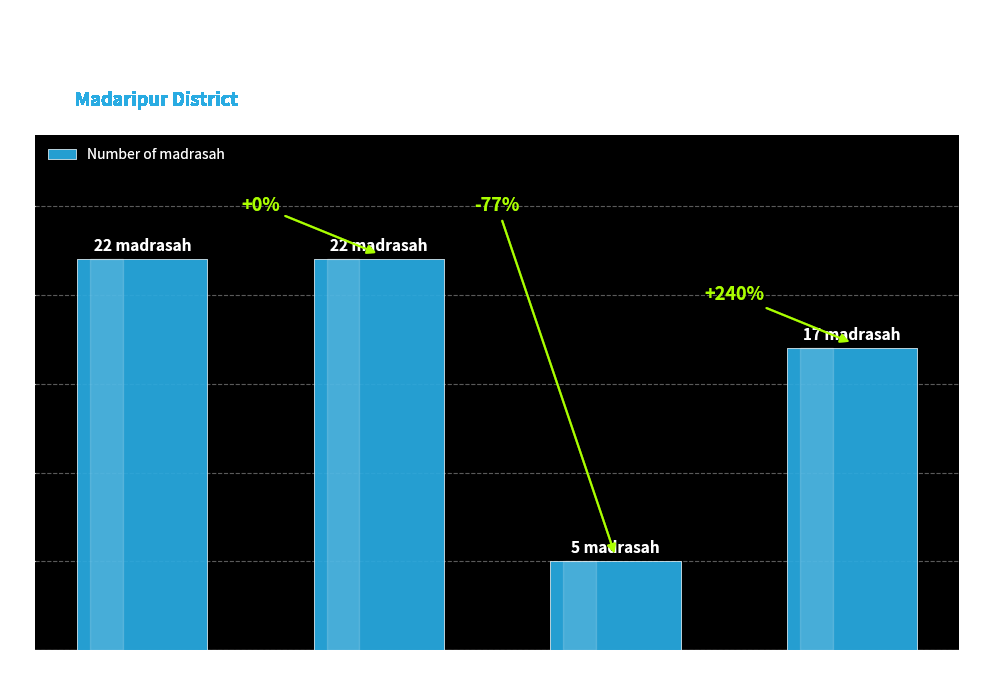

Does the chart contain any negative values?

No